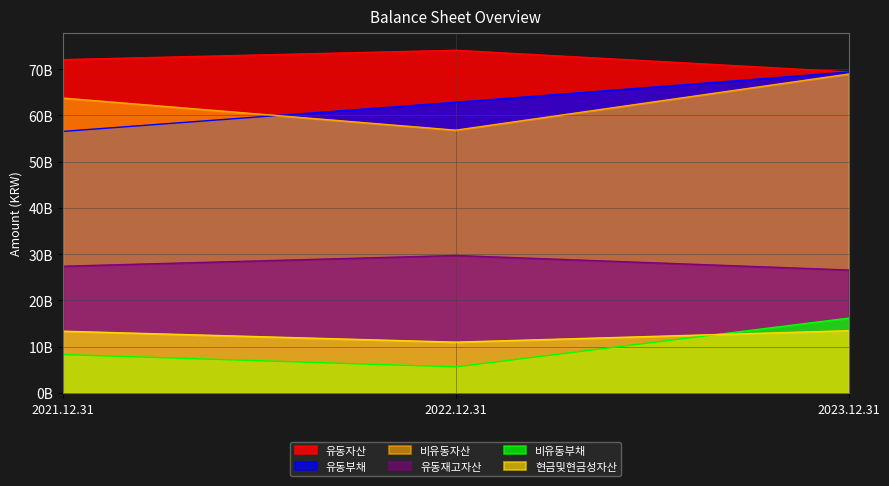

Rank the categories by 유동자산 value from highest to lowest.

2022.12.31, 2021.12.31, 2023.12.31